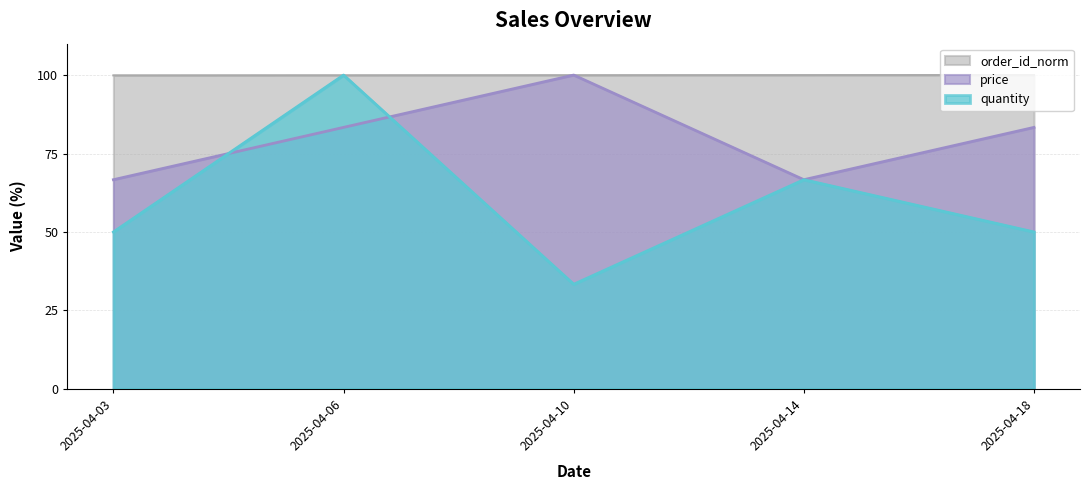

List the labels in order of quantity value, smallest first.

2025-04-10, 2025-04-03, 2025-04-18, 2025-04-14, 2025-04-06